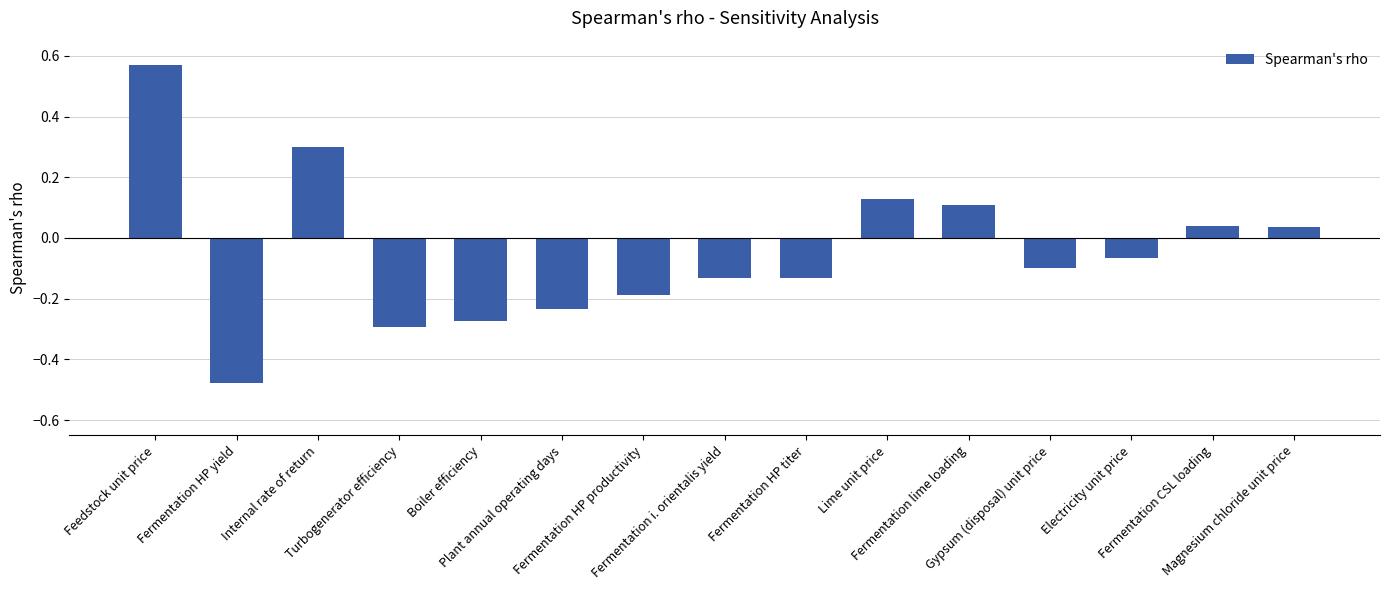

Is it true that the value at Feedstock unit price is 0.3?

False